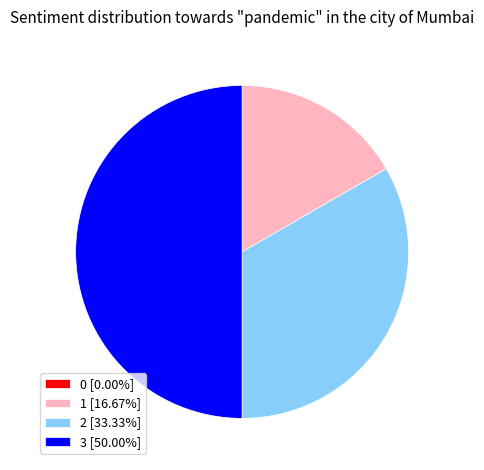

Does 2 [33.33%] represent more than half of the total?

No